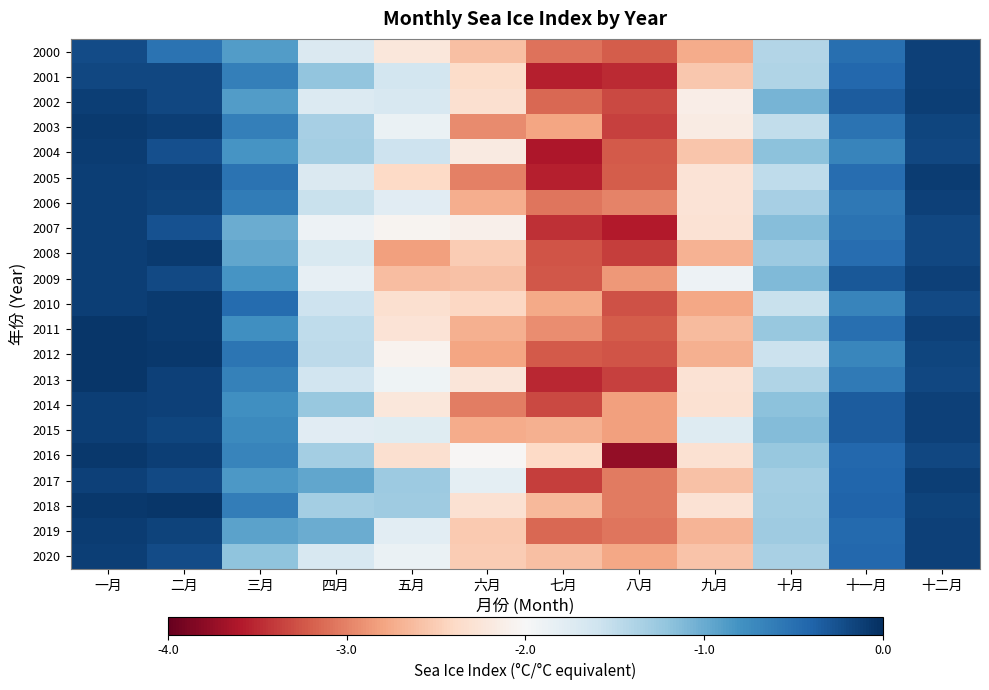

Reading left to right, transcribe all the data shown in this chart.

2000: 一月=-0.2	二月=-0.5	三月=-0.9	四月=-1.7	五月=-2.2	六月=-2.6	七月=-3.1	八月=-3.2	九月=-2.7	十月=-1.4	十一月=-0.5	十二月=-0.1
2001: 一月=-0.2	二月=-0.2	三月=-0.6	四月=-1.2	五月=-1.6	六月=-2.4	七月=-3.6	八月=-3.5	九月=-2.5	十月=-1.4	十一月=-0.4	十二月=-0.1
2002: 一月=-0.1	二月=-0.2	三月=-0.9	四月=-1.7	五月=-1.7	六月=-2.3	七月=-3.2	八月=-3.3	九月=-2.1	十月=-1.1	十一月=-0.3	十二月=-0.1
2003: 一月=-0.1	二月=-0.1	三月=-0.6	四月=-1.3	五月=-1.9	六月=-2.9	七月=-2.8	八月=-3.4	九月=-2.2	十月=-1.5	十一月=-0.5	十二月=-0.2
2004: 一月=-0.1	二月=-0.2	三月=-0.8	四月=-1.3	五月=-1.6	六月=-2.2	七月=-3.6	八月=-3.2	九月=-2.5	十月=-1.2	十一月=-0.7	十二月=-0.2
2005: 一月=-0.1	二月=-0.1	三月=-0.5	四月=-1.7	五月=-2.4	六月=-3.0	七月=-3.6	八月=-3.2	九月=-2.3	十月=-1.5	十一月=-0.5	十二月=-0.1
2006: 一月=-0.1	二月=-0.2	三月=-0.6	四月=-1.6	五月=-1.8	六月=-2.7	七月=-3.1	八月=-3.0	九月=-2.3	十月=-1.3	十一月=-0.6	十二月=-0.1
2007: 一月=-0.1	二月=-0.3	三月=-1.0	四月=-1.9	五月=-2.0	六月=-2.1	七月=-3.5	八月=-3.6	九月=-2.3	十月=-1.2	十一月=-0.5	十二月=-0.2
2008: 一月=-0.1	二月=-0.1	三月=-1.0	四月=-1.7	五月=-2.8	六月=-2.5	七月=-3.3	八月=-3.4	九月=-2.7	十月=-1.3	十一月=-0.5	十二月=-0.2
2009: 一月=-0.1	二月=-0.2	三月=-0.8	四月=-1.8	五月=-2.6	六月=-2.6	七月=-3.2	八月=-2.9	九月=-1.9	十月=-1.1	十一月=-0.3	十二月=-0.1
2010: 一月=-0.1	二月=-0.1	三月=-0.5	四月=-1.6	五月=-2.3	六月=-2.4	七月=-2.8	八月=-3.3	九月=-2.8	十月=-1.6	十一月=-0.7	十二月=-0.2
2011: 一月=-0.1	二月=-0.1	三月=-0.8	四月=-1.5	五月=-2.3	六月=-2.7	七月=-2.9	八月=-3.2	九月=-2.6	十月=-1.2	十一月=-0.5	十二月=-0.1
2012: 一月=-0.1	二月=-0.1	三月=-0.5	四月=-1.5	五月=-2.1	六月=-2.8	七月=-3.2	八月=-3.3	九月=-2.7	十月=-1.6	十一月=-0.7	十二月=-0.2
2013: 一月=-0.1	二月=-0.1	三月=-0.6	四月=-1.6	五月=-1.9	六月=-2.2	七月=-3.5	八月=-3.4	九月=-2.3	十月=-1.4	十一月=-0.6	十二月=-0.2
2014: 一月=-0.1	二月=-0.1	三月=-0.8	四月=-1.2	五月=-2.2	六月=-3.0	七月=-3.3	八月=-2.8	九月=-2.3	十月=-1.2	十一月=-0.3	十二月=-0.1
2015: 一月=-0.1	二月=-0.2	三月=-0.7	四月=-1.8	五月=-1.8	六月=-2.7	七月=-2.7	八月=-2.8	九月=-1.7	十月=-1.1	十一月=-0.3	十二月=-0.1
2016: 一月=-0.1	二月=-0.1	三月=-0.7	四月=-1.3	五月=-2.3	六月=-2.0	七月=-2.4	八月=-3.8	九月=-2.3	十月=-1.2	十一月=-0.4	十二月=-0.2
2017: 一月=-0.1	二月=-0.2	三月=-0.9	四月=-1.0	五月=-1.3	六月=-1.8	七月=-3.4	八月=-3.0	九月=-2.6	十月=-1.3	十一月=-0.4	十二月=-0.1
2018: 一月=-0.1	二月=-0.1	三月=-0.6	四月=-1.3	五月=-1.3	六月=-2.3	七月=-2.6	八月=-3.0	九月=-2.3	十月=-1.3	十一月=-0.4	十二月=-0.2
2019: 一月=-0.1	二月=-0.1	三月=-0.9	四月=-1.0	五月=-1.8	六月=-2.5	七月=-3.1	八月=-3.1	九月=-2.7	十月=-1.3	十一月=-0.4	十二月=-0.1
2020: 一月=-0.1	二月=-0.2	三月=-1.2	四月=-1.7	五月=-1.9	六月=-2.5	七月=-2.6	八月=-2.8	九月=-2.6	十月=-1.4	十一月=-0.4	十二月=-0.1